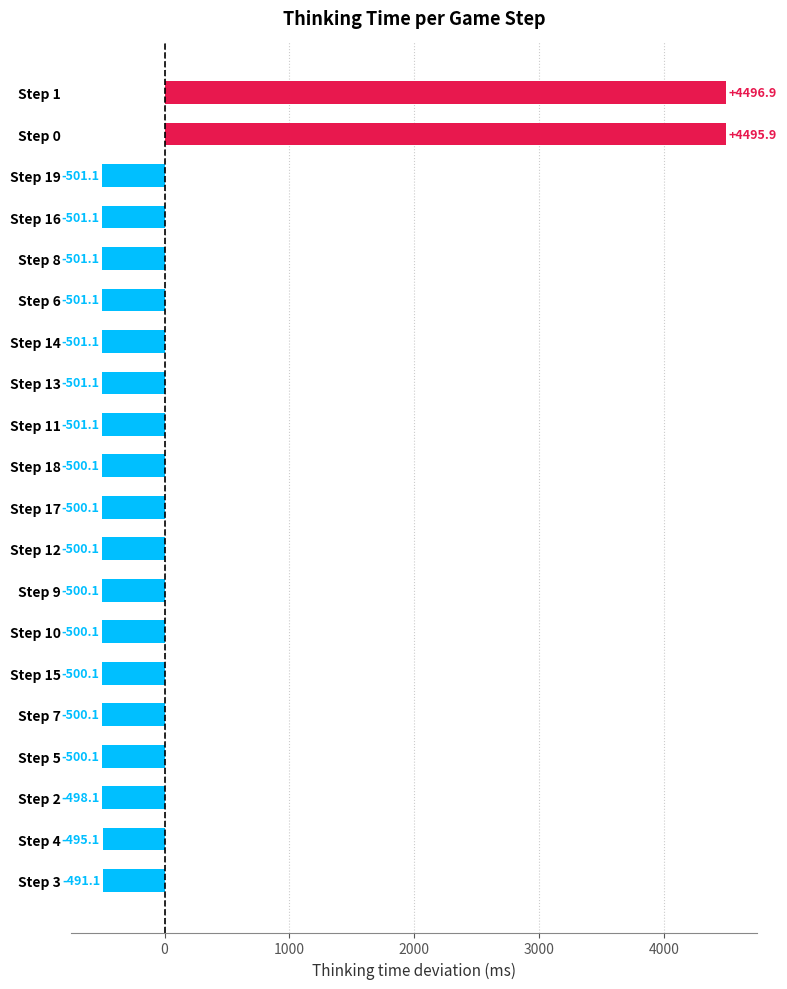

How many data points does each series have?

20